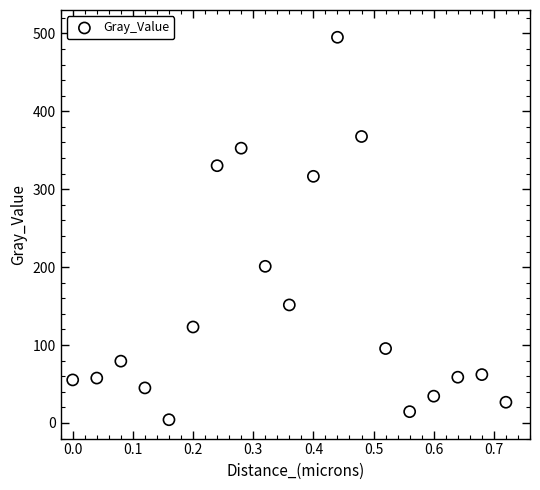

What Y value in the scatter plot is closest to 249?

201.1